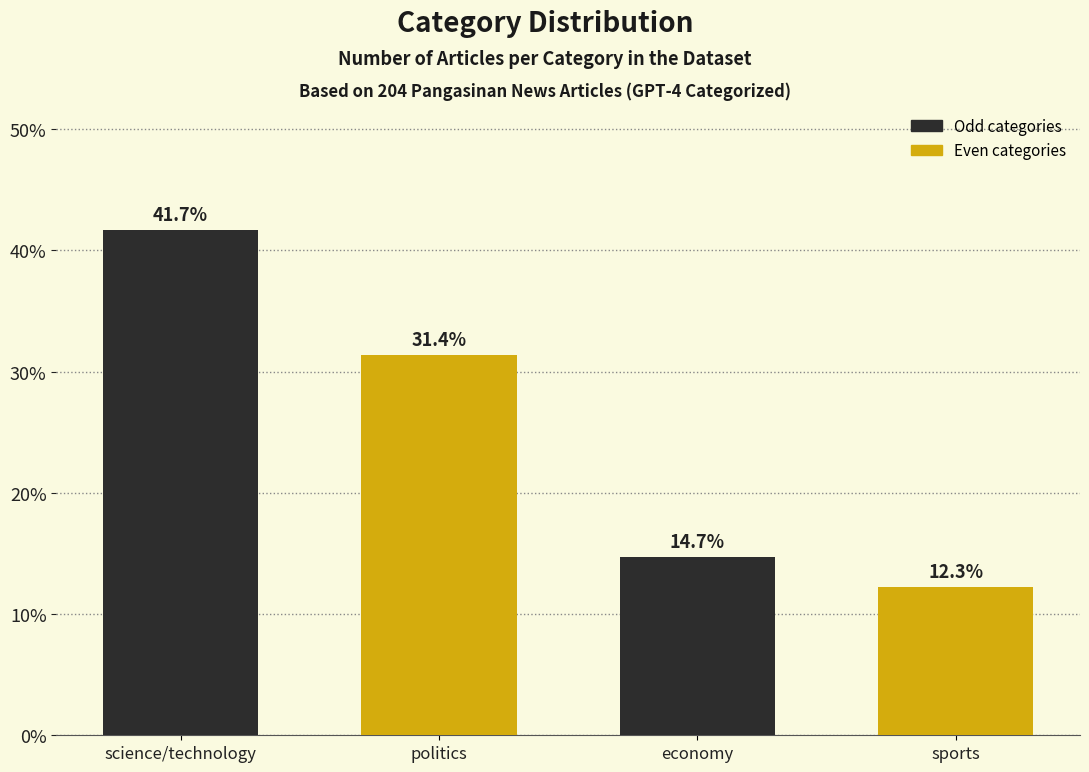

The chart shows a value of 12.3 at sports. True or false?

True